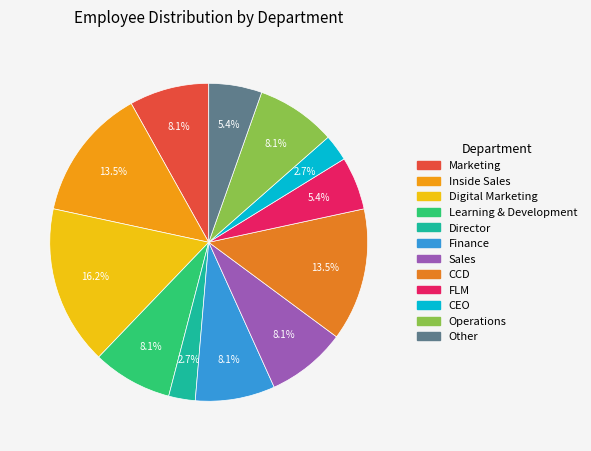

Count the number of slices in the pie.

12